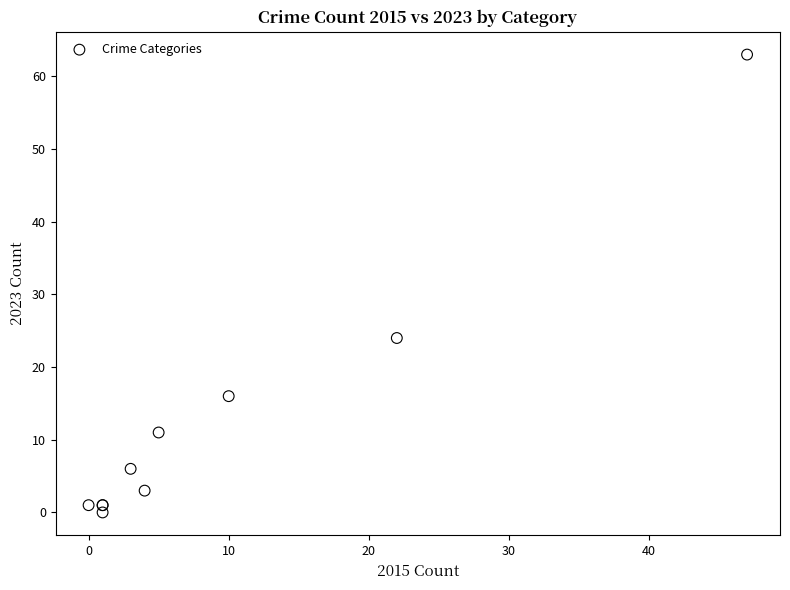

What Y value in the scatter plot is closest to 31?

24